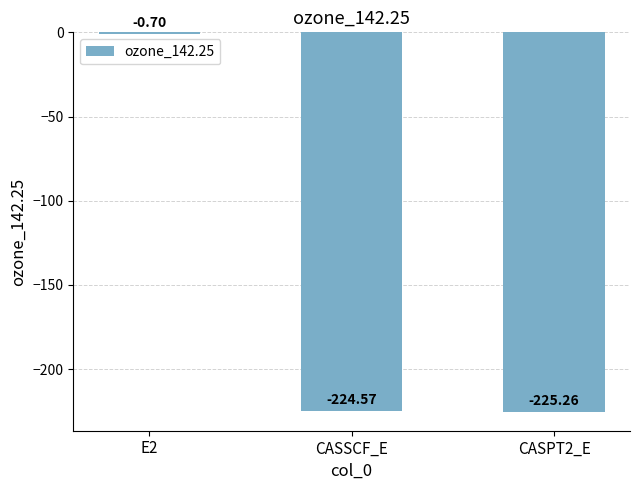

What is the average value?

-150.2